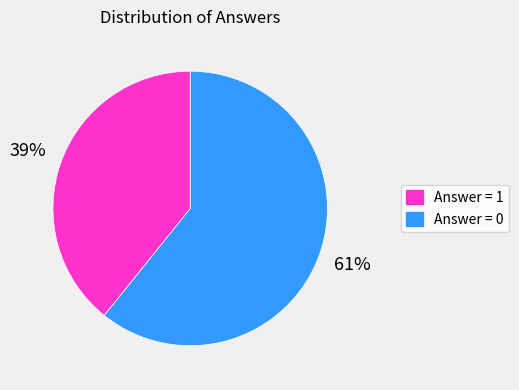

Does any single category account for the majority?

Yes